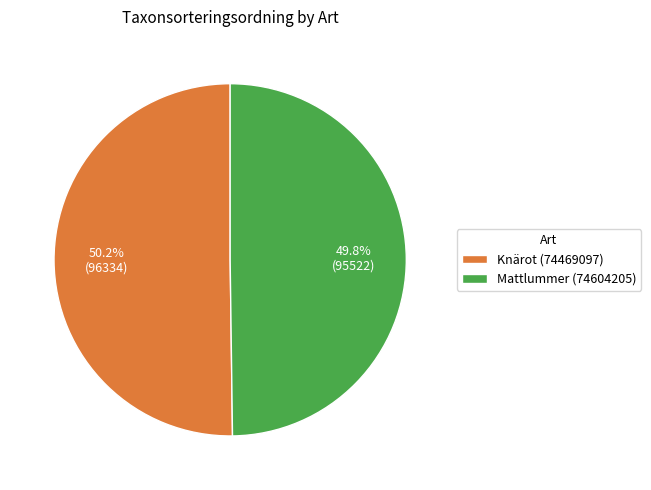

How many slices are in this pie chart?

2